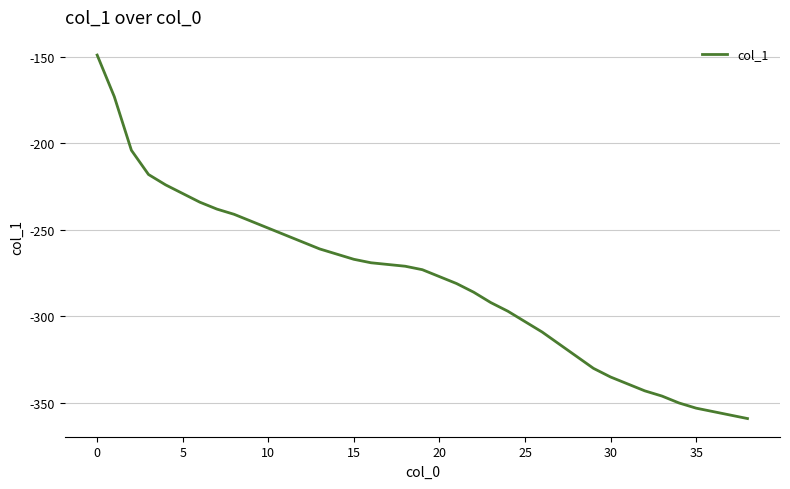

How many lines are shown in the chart?

1